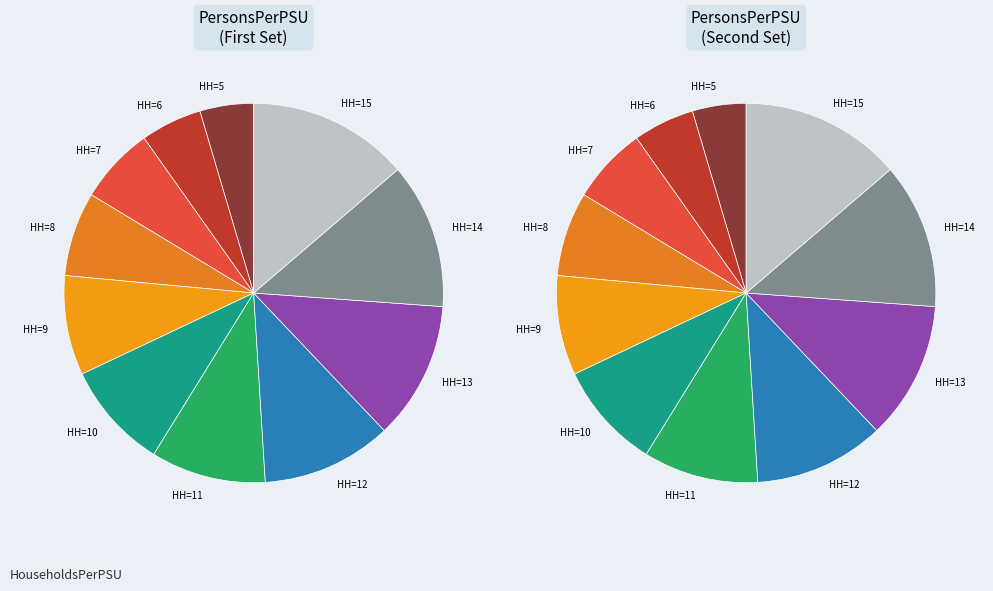

What is the change in value from 8 to 15?

+10